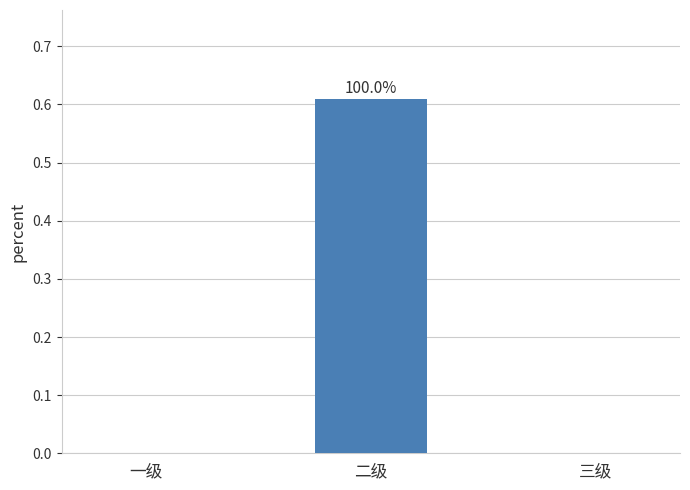

Which label corresponds to the largest value in the chart?

二级